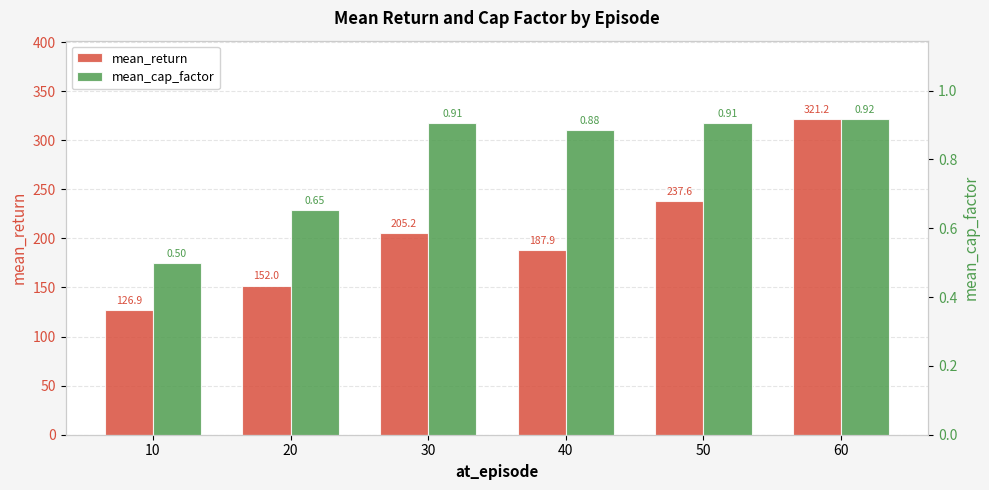

What is the difference between the maximum and minimum values in the mean_return series?

194.3